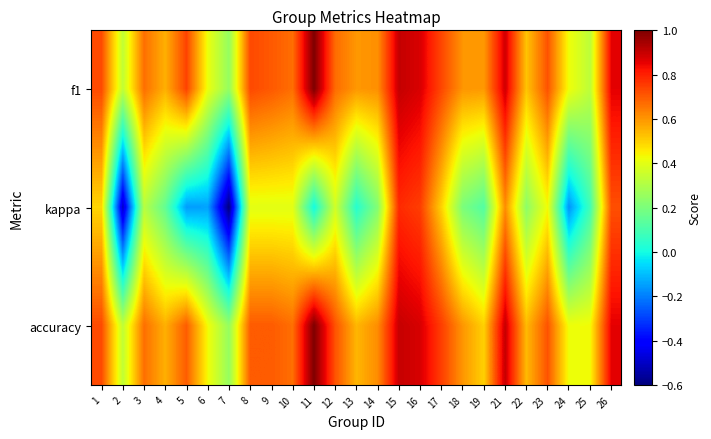

Reading left to right, what are all the values shown in this chart?

f1: 1=0.7	2=0.3	3=0.7	4=0.6	5=0.7	6=0.4	7=0.2	8=0.7	9=0.7	10=0.7	11=1.0	12=0.7	13=0.6	14=0.6	15=0.9	16=0.9	17=0.7	18=0.6	19=0.6	21=0.9	22=0.5	23=0.7	24=0.4	25=0.3	26=0.9
kappa: 1=0.5	2=-0.5	3=0.3	4=0.2	5=-0.2	6=-0.1	7=-0.6	8=0.4	9=0.4	10=0.4	11=0.0	12=0.4	13=0.0	14=0.2	15=0.8	16=0.8	17=0.5	18=0.2	19=0.1	21=0.6	22=0.2	23=0.4	24=-0.2	25=0.1	26=0.7
accuracy: 1=0.7	2=0.3	3=0.7	4=0.6	5=0.7	6=0.4	7=0.2	8=0.7	9=0.7	10=0.7	11=1.0	12=0.7	13=0.5	14=0.6	15=0.9	16=0.9	17=0.8	18=0.6	19=0.5	21=0.9	22=0.5	23=0.7	24=0.4	25=0.4	26=0.9